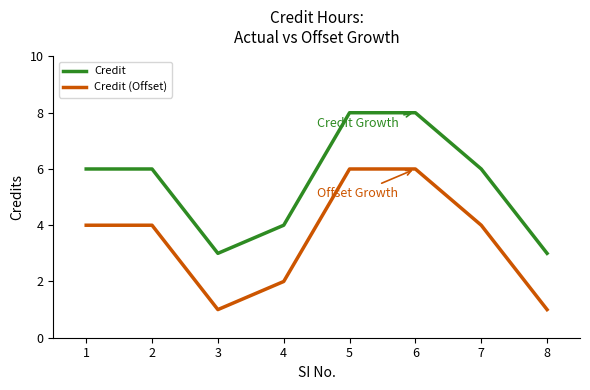

True or false: Credit has a value of 6 at 2.

True